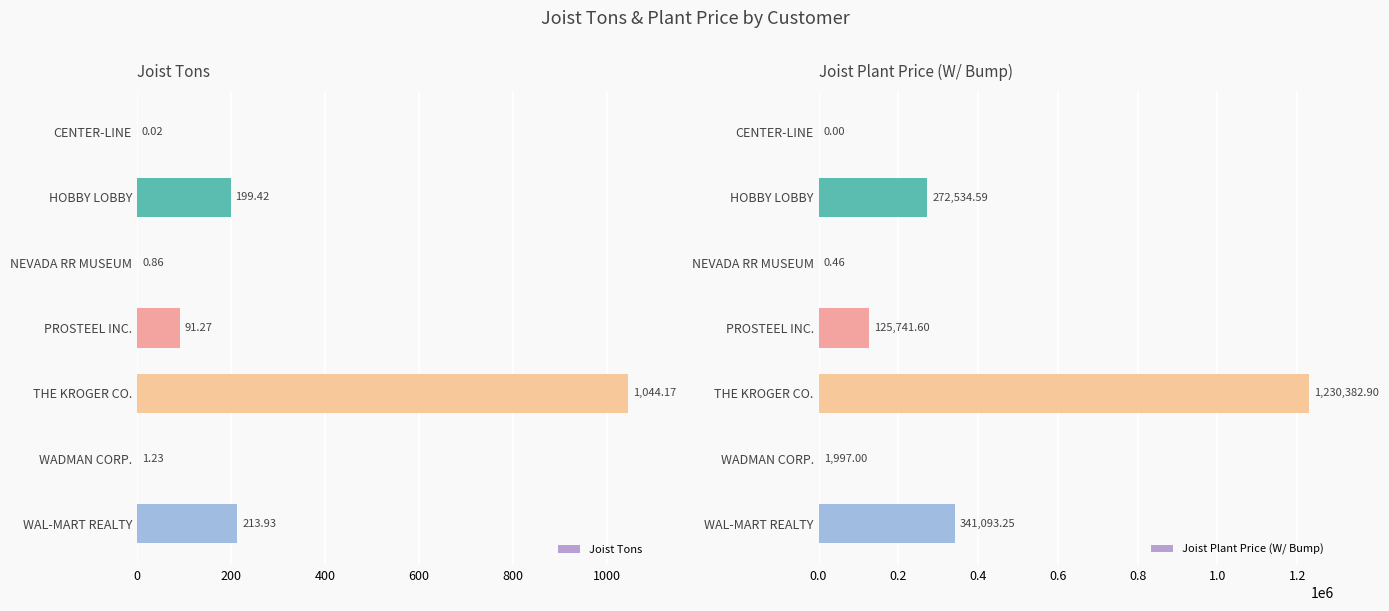

True or false: Joist Tons has a value of 213.9 at WAL-MART REALTY.

True